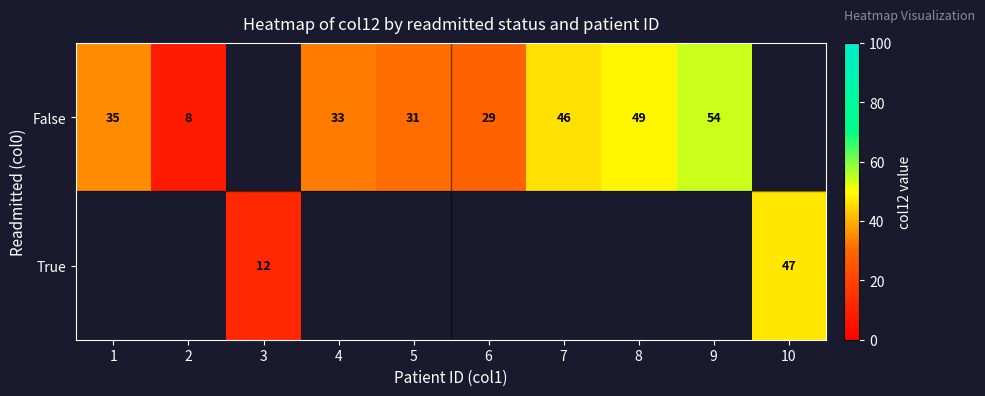

What is the difference between the True values at 10 and 3?

35